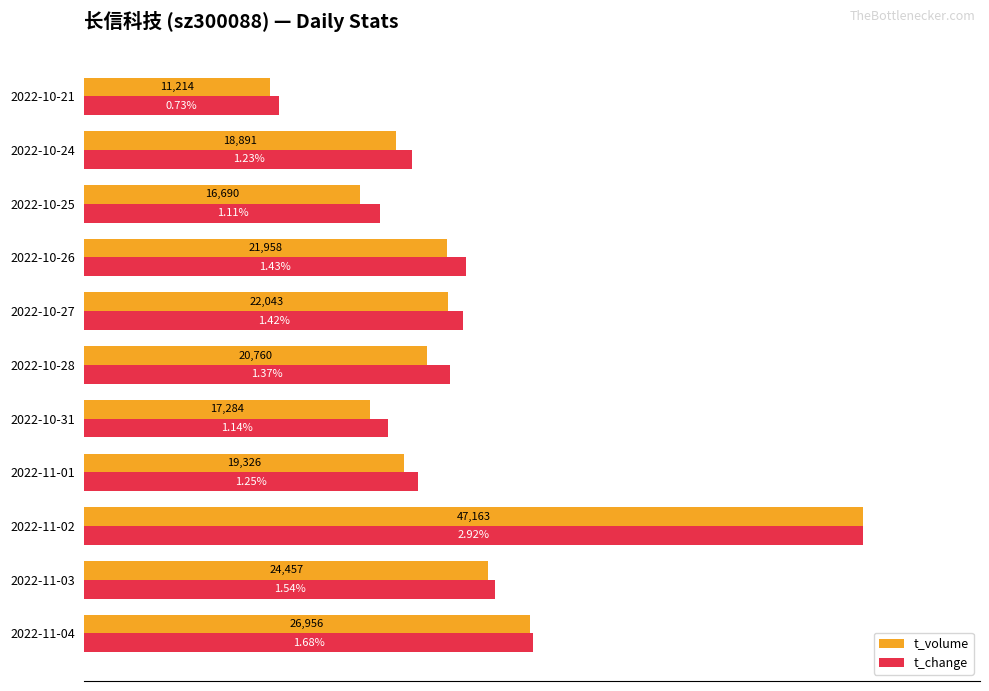

Which series has the largest total across all categories?

t_change